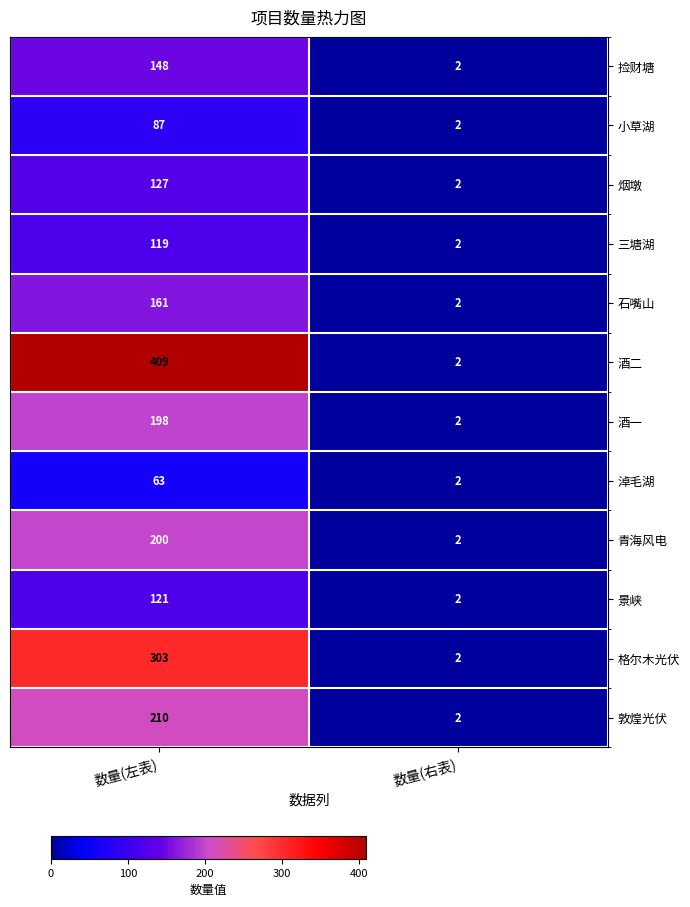

Is the value of 三塘湖 at 数量(左表) greater than the value of 石嘴山 at 数量(左表)?

No